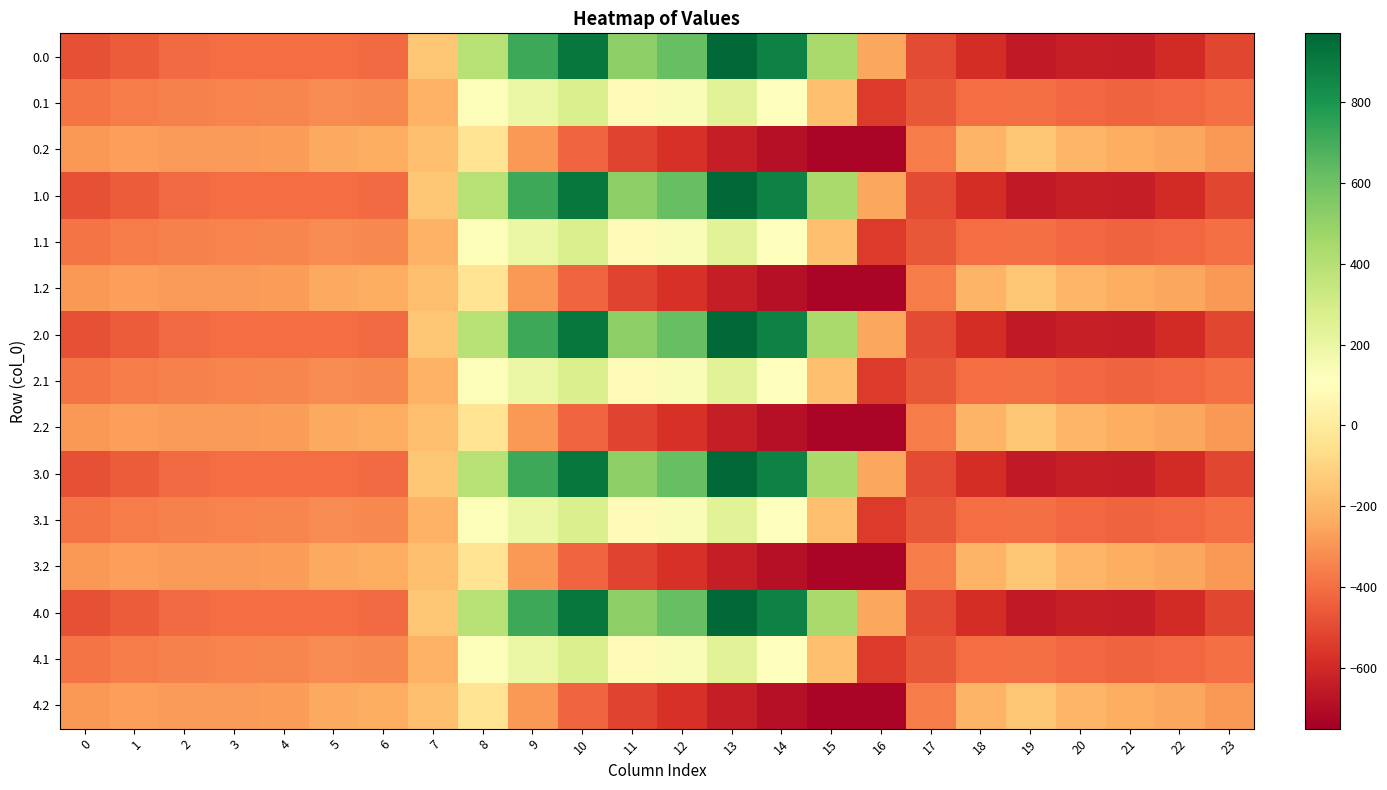

Reading right to left, extract all data points from this chart.

0.0: 23=-511.3	22=-592.3	21=-638.4	20=-629.9	19=-649.2	18=-586.7	17=-494.8	16=-250.9	15=443.0	14=870.3	13=962.7	12=619.4	11=516.0	10=916.2	9=716.9	8=395.3	7=-150.1	6=-408.0	5=-403.8	4=-404.9	3=-404.4	2=-410.3	1=-449.5	0=-482.0
0.1: 23=-399.4	22=-419.9	21=-432.4	20=-414.5	19=-400.2	18=-405.4	17=-466.6	16=-547.3	15=-173.1	14=113.7	13=241.5	12=134.6	11=87.0	10=274.1	9=191.1	8=125.2	7=-217.1	6=-332.2	5=-325.7	4=-339.6	3=-342.7	2=-347.9	1=-361.1	0=-384.6
0.2: 23=-287.5	22=-247.4	21=-226.4	20=-199.2	19=-151.0	18=-210.0	17=-362.4	16=-726.6	15=-725.8	14=-687.4	13=-640.4	12=-571.2	11=-520.6	10=-423.5	9=-288.5	8=-35.3	7=-176.6	6=-228.8	5=-245.0	4=-274.4	3=-281.0	2=-285.5	1=-272.7	0=-287.1
1.0: 23=-511.3	22=-592.3	21=-638.4	20=-629.9	19=-649.2	18=-586.7	17=-494.8	16=-250.9	15=443.0	14=870.3	13=962.7	12=619.4	11=516.0	10=916.2	9=716.9	8=395.3	7=-150.1	6=-408.0	5=-403.8	4=-404.9	3=-404.4	2=-410.3	1=-449.5	0=-482.0
1.1: 23=-399.4	22=-419.9	21=-432.4	20=-414.5	19=-400.2	18=-405.4	17=-466.6	16=-547.3	15=-173.1	14=113.7	13=241.5	12=134.6	11=87.0	10=274.1	9=191.1	8=125.2	7=-217.1	6=-332.2	5=-325.7	4=-339.6	3=-342.7	2=-347.9	1=-361.1	0=-384.6
1.2: 23=-287.5	22=-247.4	21=-226.4	20=-199.2	19=-151.0	18=-210.0	17=-362.4	16=-726.6	15=-725.8	14=-687.4	13=-640.4	12=-571.2	11=-520.6	10=-423.5	9=-288.5	8=-35.3	7=-176.6	6=-228.8	5=-245.0	4=-274.4	3=-281.0	2=-285.5	1=-272.7	0=-287.1
2.0: 23=-511.3	22=-592.3	21=-638.4	20=-629.9	19=-649.2	18=-586.7	17=-494.8	16=-250.9	15=443.0	14=870.3	13=962.7	12=619.4	11=516.0	10=916.2	9=716.9	8=395.3	7=-150.1	6=-408.0	5=-403.8	4=-404.9	3=-404.4	2=-410.3	1=-449.5	0=-482.0
2.1: 23=-399.4	22=-419.9	21=-432.4	20=-414.5	19=-400.2	18=-405.4	17=-466.6	16=-547.3	15=-173.1	14=113.7	13=241.5	12=134.6	11=87.0	10=274.1	9=191.1	8=125.2	7=-217.1	6=-332.2	5=-325.7	4=-339.6	3=-342.7	2=-347.9	1=-361.1	0=-384.6
2.2: 23=-287.5	22=-247.4	21=-226.4	20=-199.2	19=-151.0	18=-210.0	17=-362.4	16=-726.6	15=-725.8	14=-687.4	13=-640.4	12=-571.2	11=-520.6	10=-423.5	9=-288.5	8=-35.3	7=-176.6	6=-228.8	5=-245.0	4=-274.4	3=-281.0	2=-285.5	1=-272.7	0=-287.1
3.0: 23=-511.3	22=-592.3	21=-638.4	20=-629.9	19=-649.2	18=-586.7	17=-494.8	16=-250.9	15=443.0	14=870.3	13=962.7	12=619.4	11=516.0	10=916.2	9=716.9	8=395.3	7=-150.1	6=-408.0	5=-403.8	4=-404.9	3=-404.4	2=-410.3	1=-449.5	0=-482.0
3.1: 23=-399.4	22=-419.9	21=-432.4	20=-414.5	19=-400.2	18=-405.4	17=-466.6	16=-547.3	15=-173.1	14=113.7	13=241.5	12=134.6	11=87.0	10=274.1	9=191.1	8=125.2	7=-217.1	6=-332.2	5=-325.7	4=-339.6	3=-342.7	2=-347.9	1=-361.1	0=-384.6
3.2: 23=-287.5	22=-247.4	21=-226.4	20=-199.2	19=-151.0	18=-210.0	17=-362.4	16=-726.6	15=-725.8	14=-687.4	13=-640.4	12=-571.2	11=-520.6	10=-423.5	9=-288.5	8=-35.3	7=-176.6	6=-228.8	5=-245.0	4=-274.4	3=-281.0	2=-285.5	1=-272.7	0=-287.1
4.0: 23=-511.3	22=-592.3	21=-638.4	20=-629.9	19=-649.2	18=-586.7	17=-494.8	16=-250.9	15=443.0	14=870.3	13=962.7	12=619.4	11=516.0	10=916.2	9=716.9	8=395.3	7=-150.1	6=-408.0	5=-403.8	4=-404.9	3=-404.4	2=-410.3	1=-449.5	0=-482.0
4.1: 23=-399.4	22=-419.9	21=-432.4	20=-414.5	19=-400.2	18=-405.4	17=-466.6	16=-547.3	15=-173.1	14=113.7	13=241.5	12=134.6	11=87.0	10=274.1	9=191.1	8=125.2	7=-217.1	6=-332.2	5=-325.7	4=-339.6	3=-342.7	2=-347.9	1=-361.1	0=-384.6
4.2: 23=-287.5	22=-247.4	21=-226.4	20=-199.2	19=-151.0	18=-210.0	17=-362.4	16=-726.6	15=-725.8	14=-687.4	13=-640.4	12=-571.2	11=-520.6	10=-423.5	9=-288.5	8=-35.3	7=-176.6	6=-228.8	5=-245.0	4=-274.4	3=-281.0	2=-285.5	1=-272.7	0=-287.1